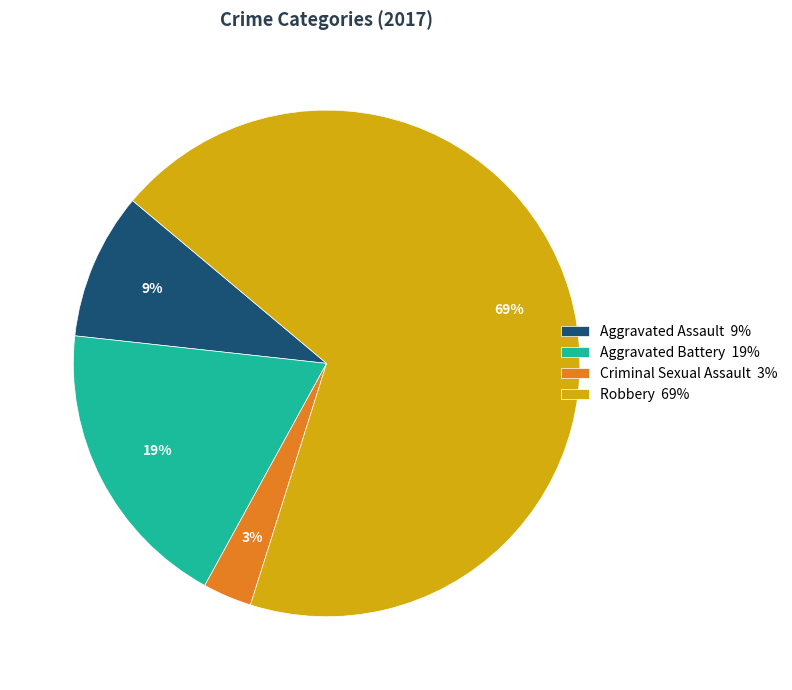

The Aggravated Assault slice represents 23% of the pie. True or false?

False